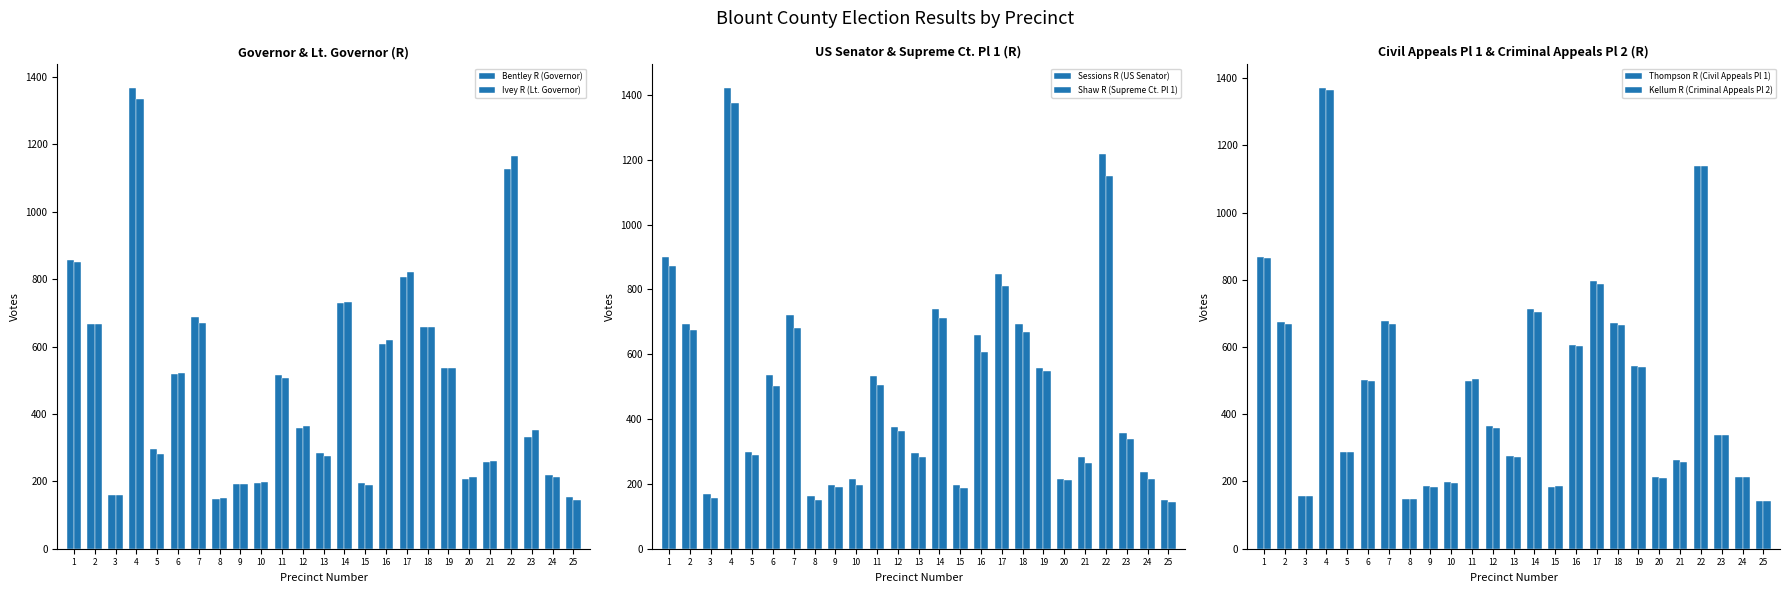

Between 8 and 2, which is larger?

2